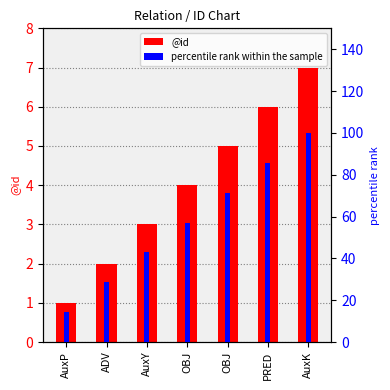

What is the difference between the @id values at OBJ and AuxP?

4.0